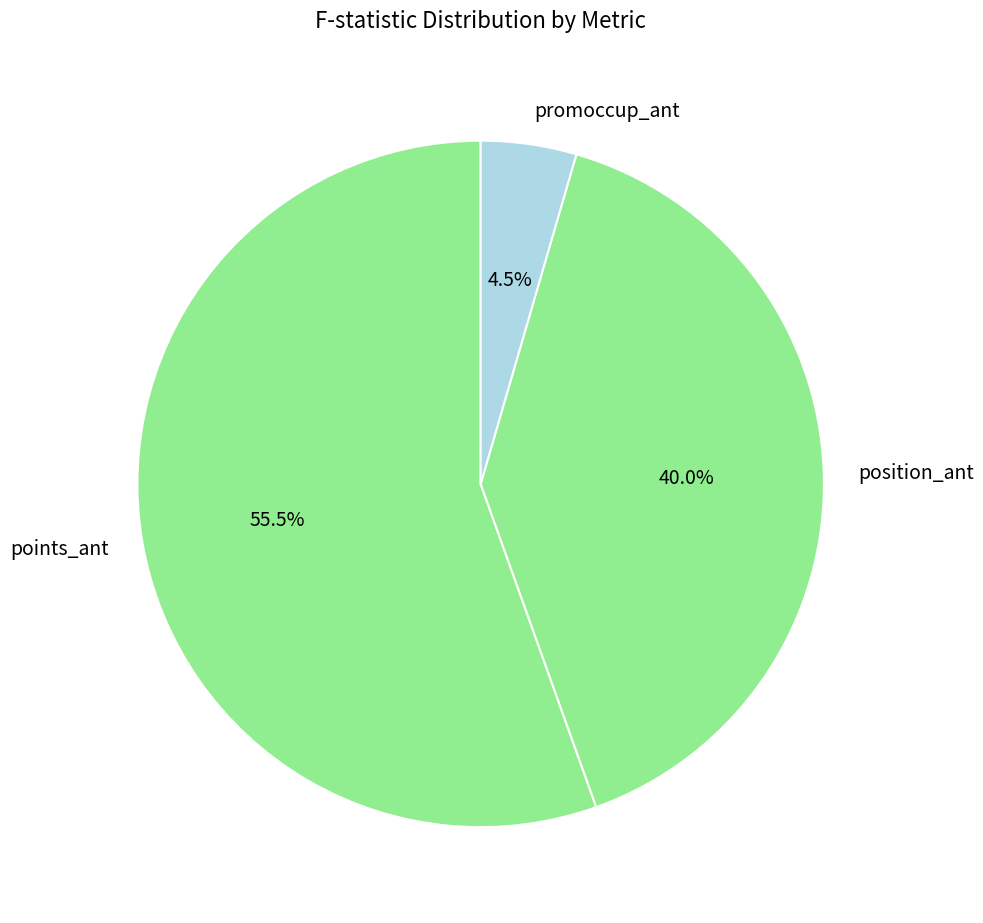

Rank the categories by value from highest to lowest.

points_ant, position_ant, promoccup_ant